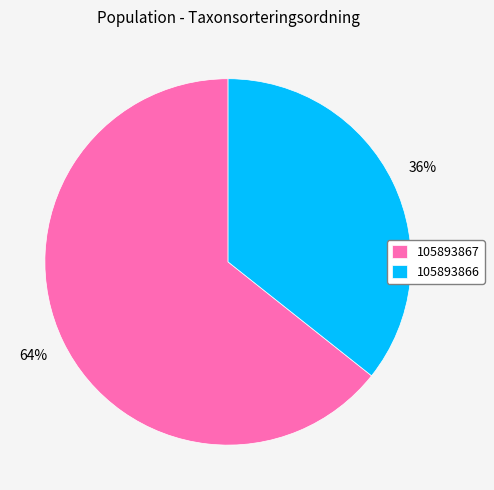

To the nearest percent, what portion does 105893866 represent?

36%